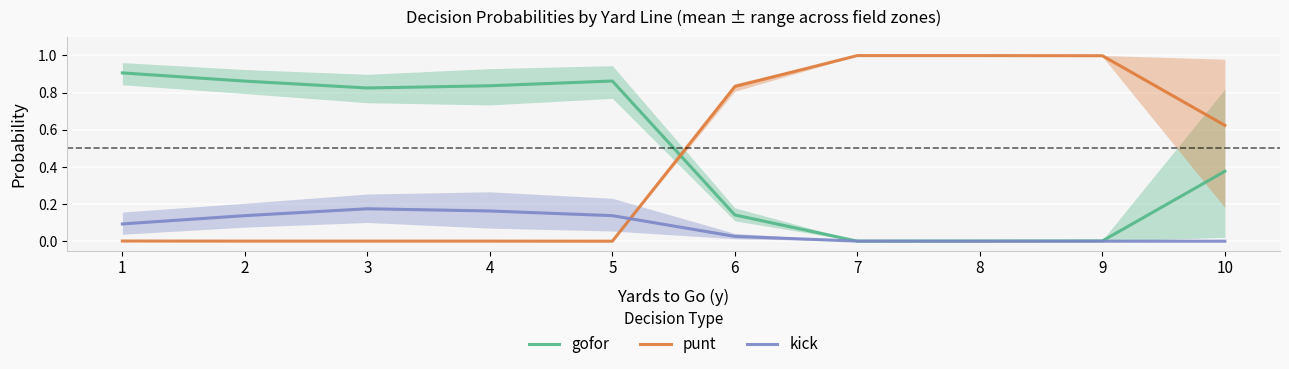

After their last crossing, which series has the higher values: kick or gofor?

gofor